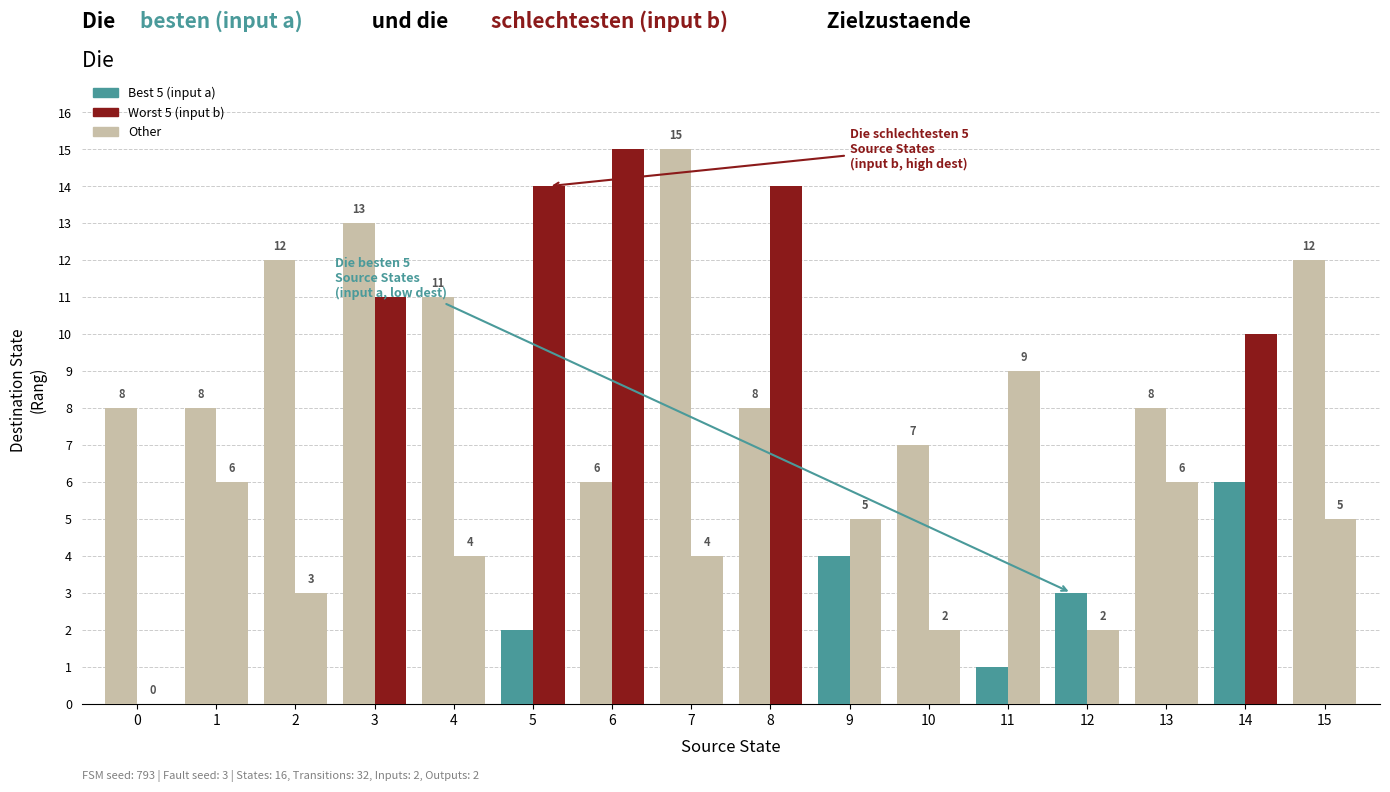

The value of input: b at 15 is 5. True or false?

True